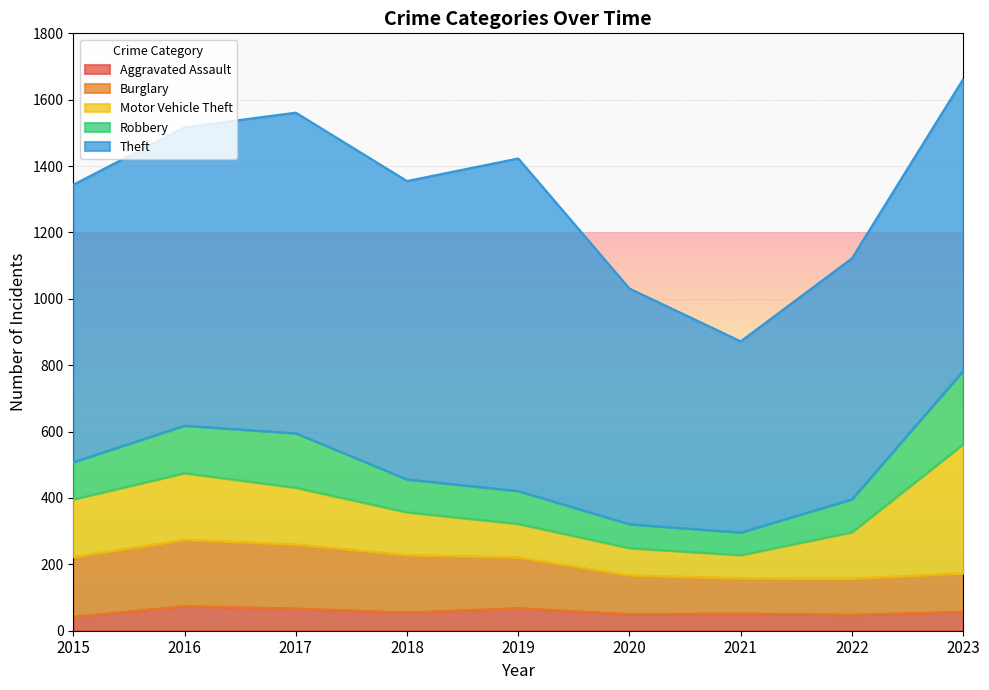

How many values in the Theft series are below 879?

4